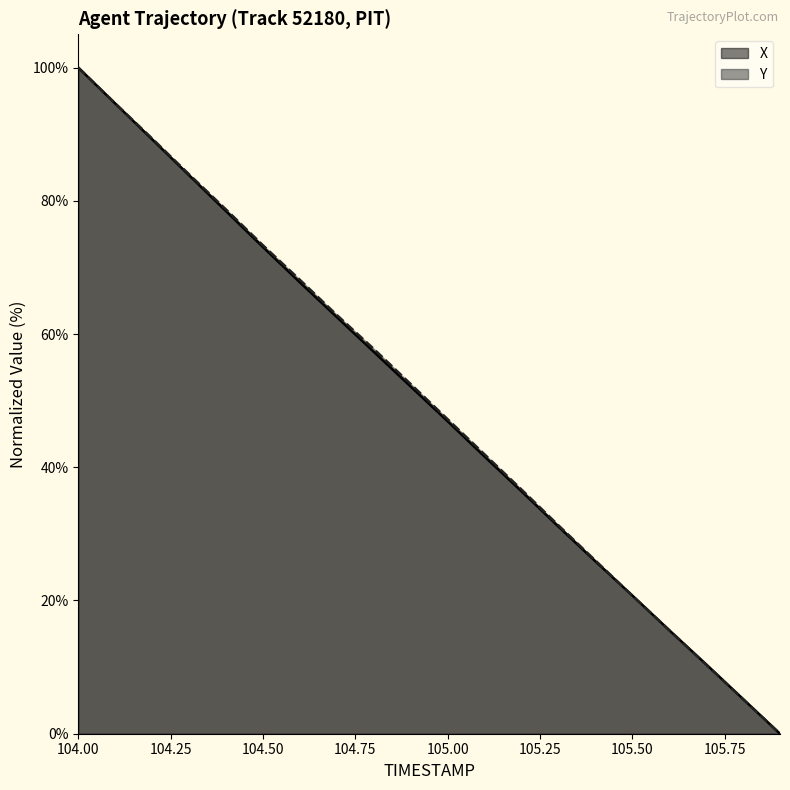

How many values in the X series are below 52?

10